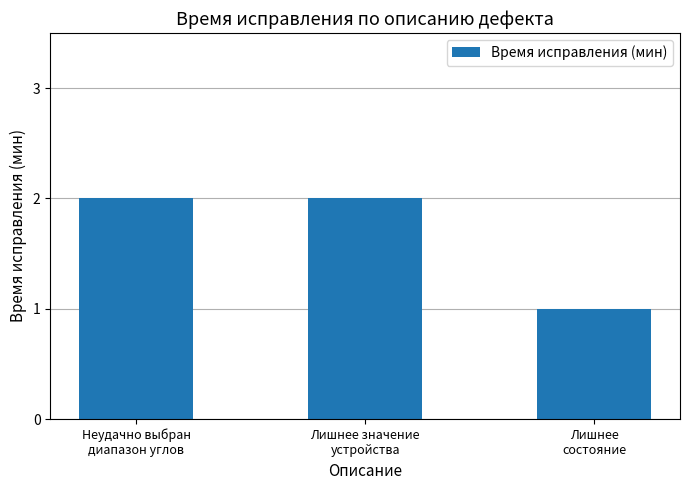

Is it true that the value at Неудачно выбран
диапазон углов is 2?

True